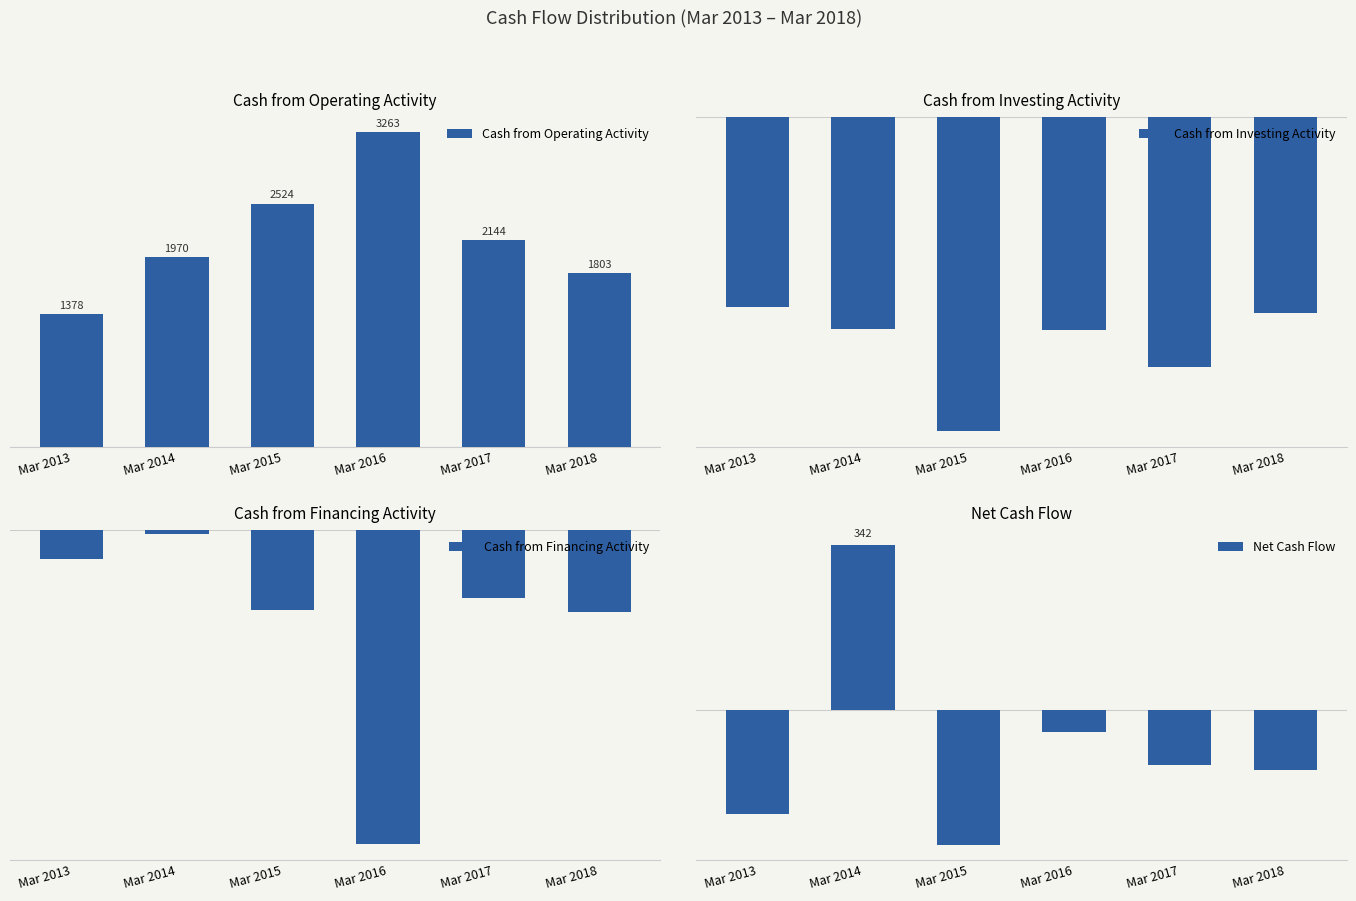

The value of Cash from Financing Activity at Mar 2018 is -444. True or false?

True